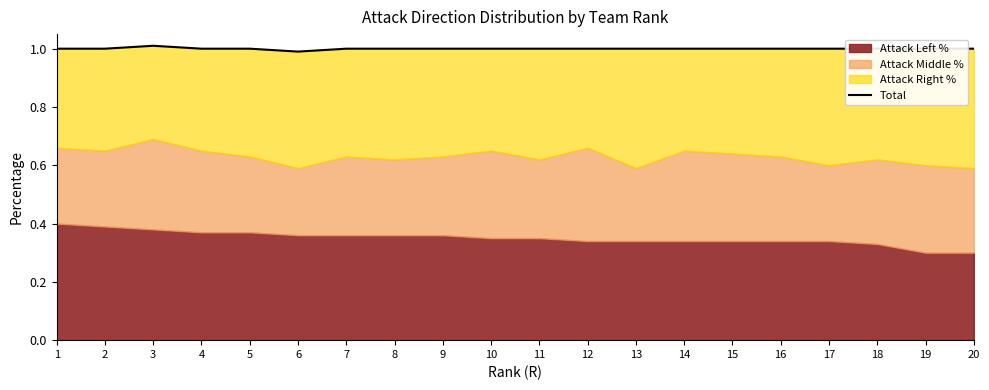

What value does the data have at 7?

1.0